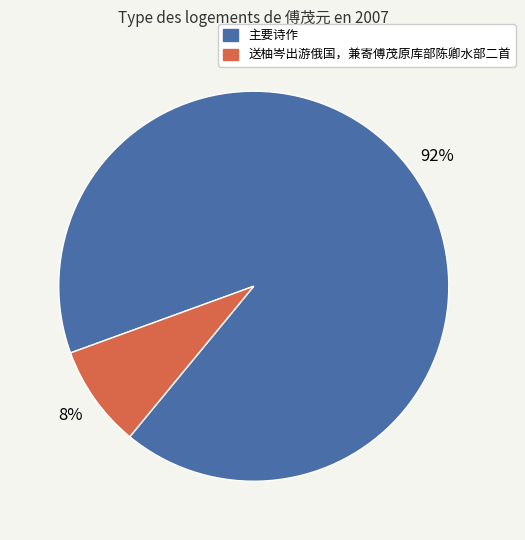

To the nearest percent, what is the average slice percentage?

50%